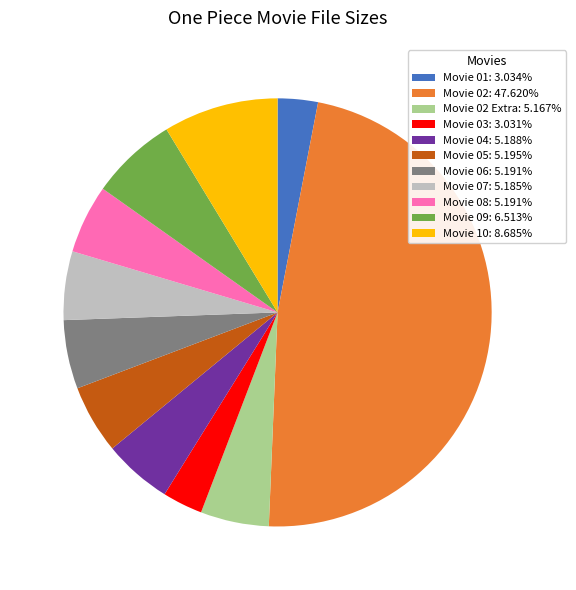

Is the sum of Movie 07: 5.185% and Movie 04: 5.188% greater than half?

No